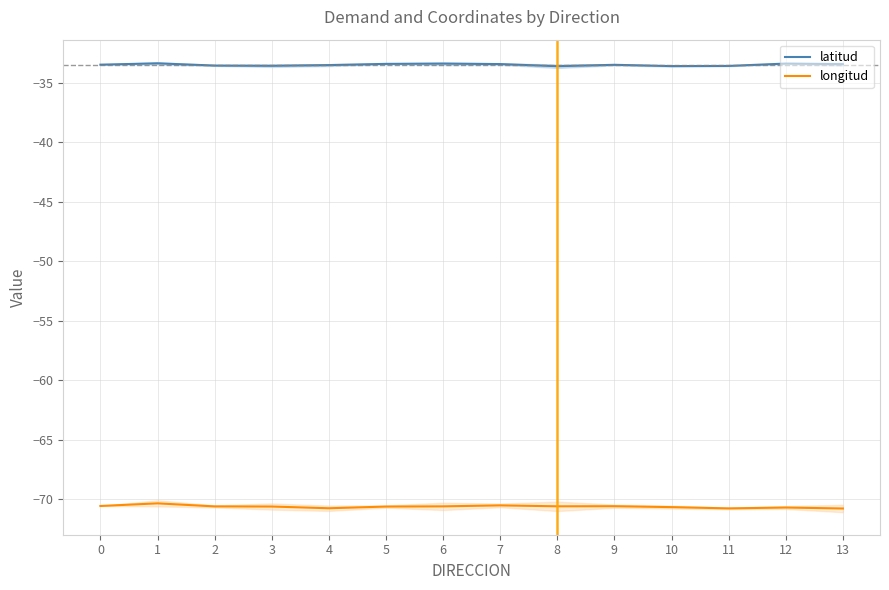

What are all the series names shown in the legend?

latitud, longitud